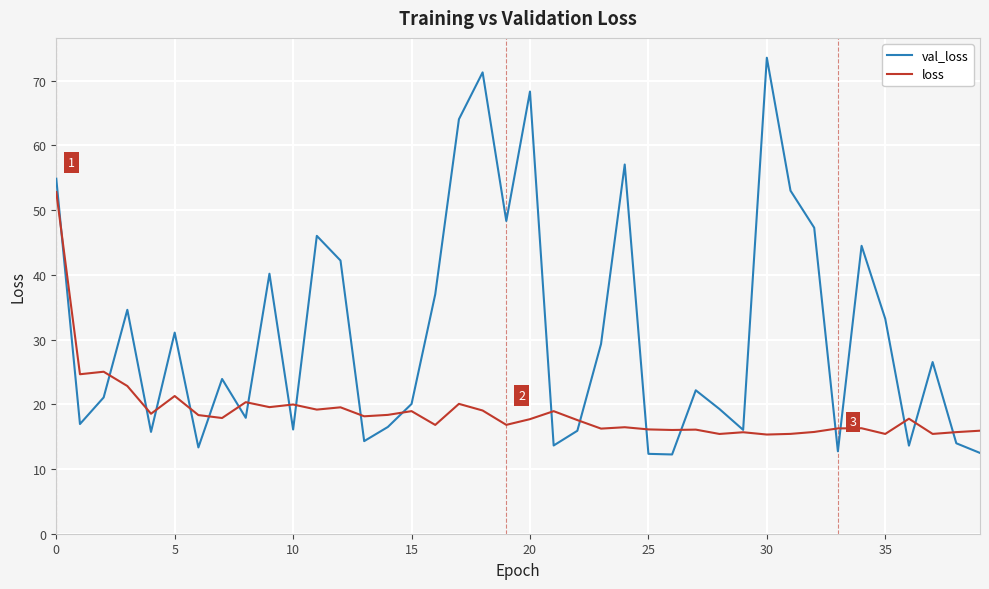

What is the maximum value for loss?

52.8